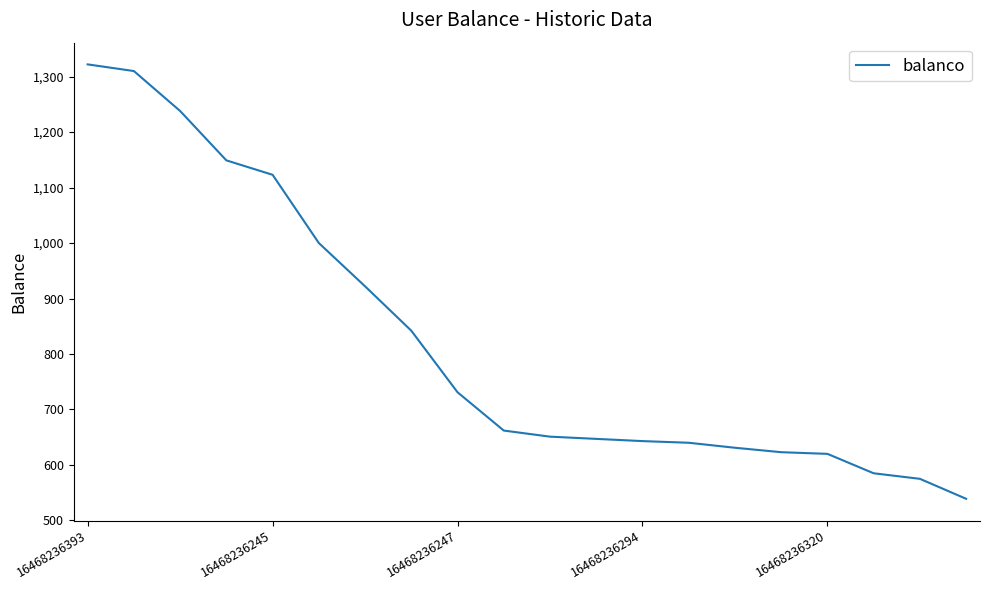

What is the difference between the maximum and minimum values?

783